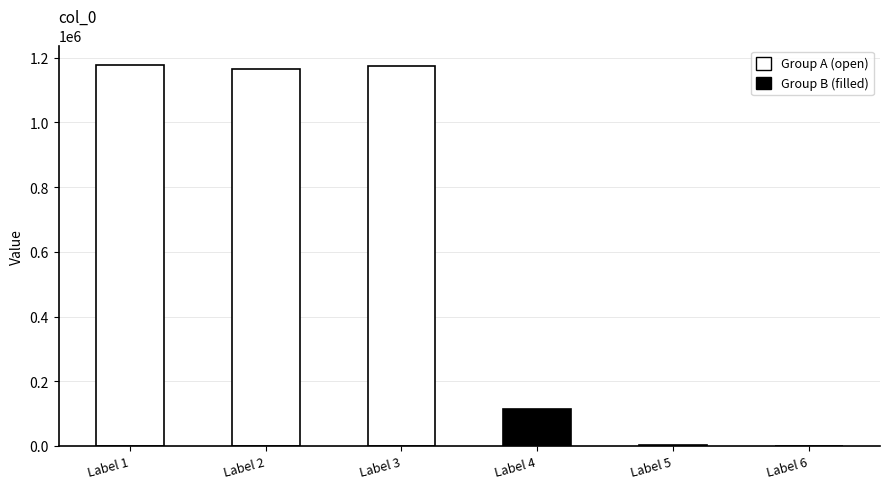

The value at Label 4 is 115184. True or false?

True